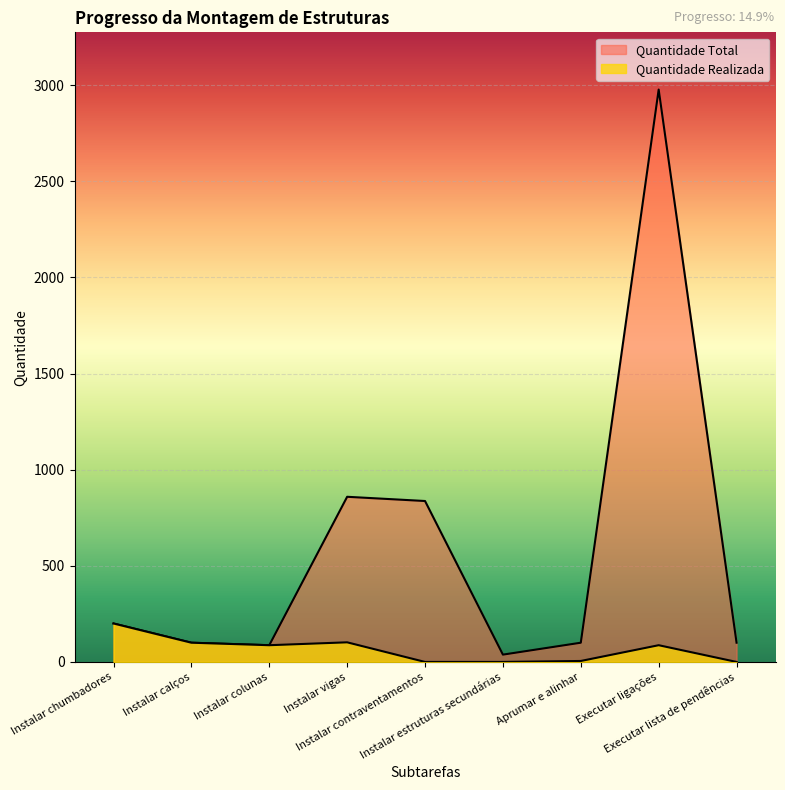

How many lines are shown in the chart?

2